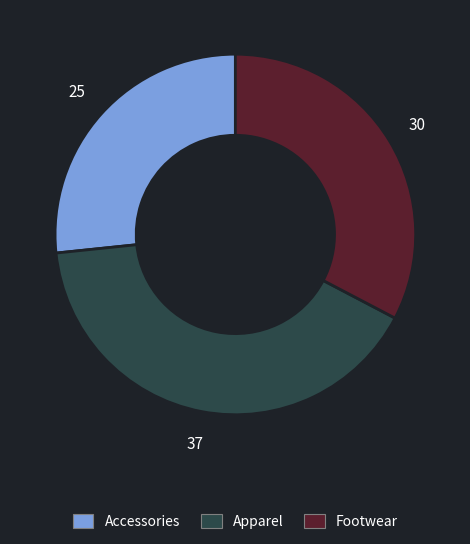

Does any single category account for the majority?

No